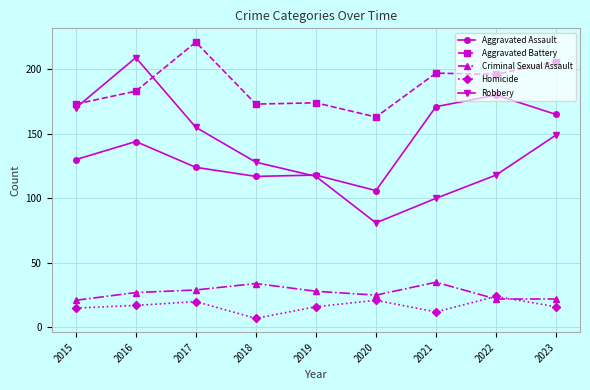

What is the average value of the Aggravated Battery series?

187